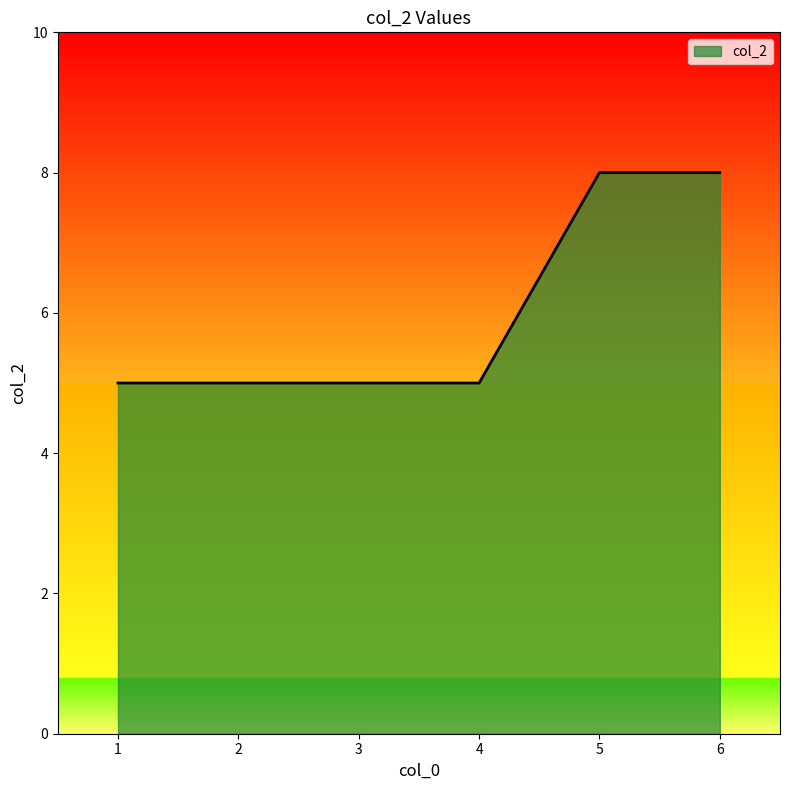

What is the sum of the values at 1 and 5?

13